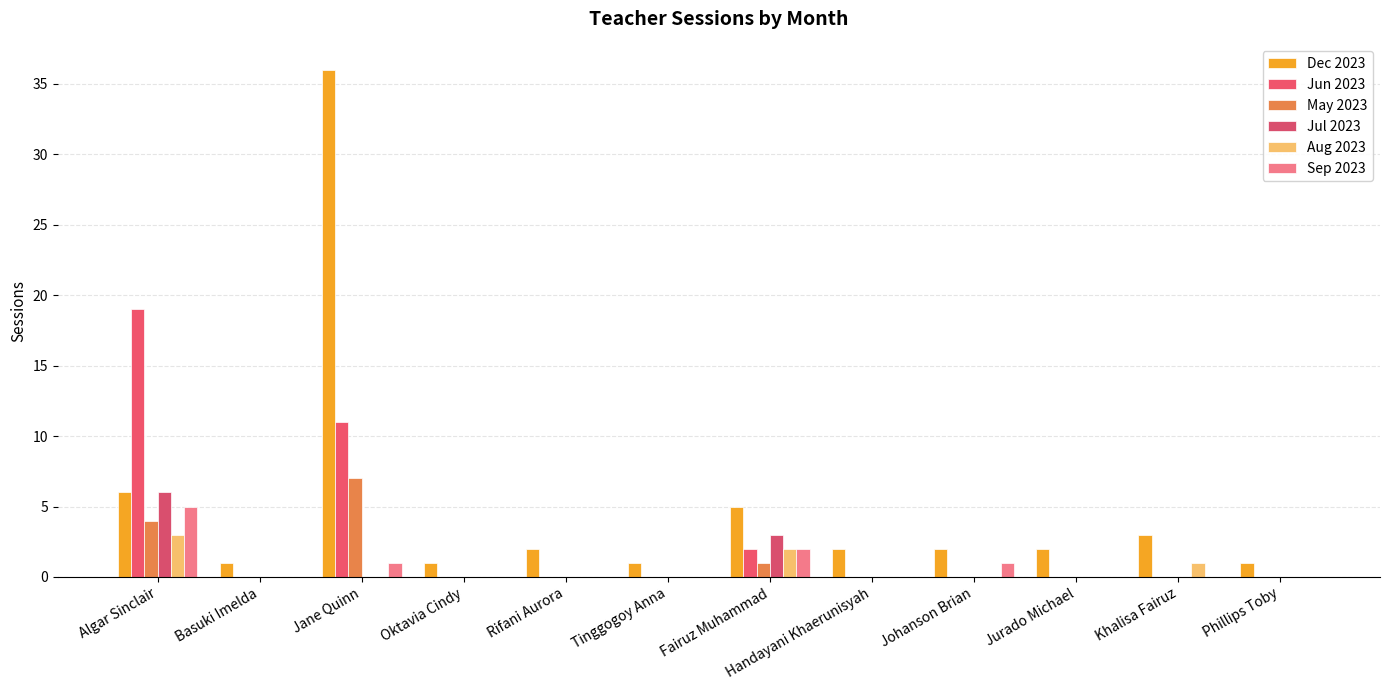

What is the maximum value shown in the chart?

36